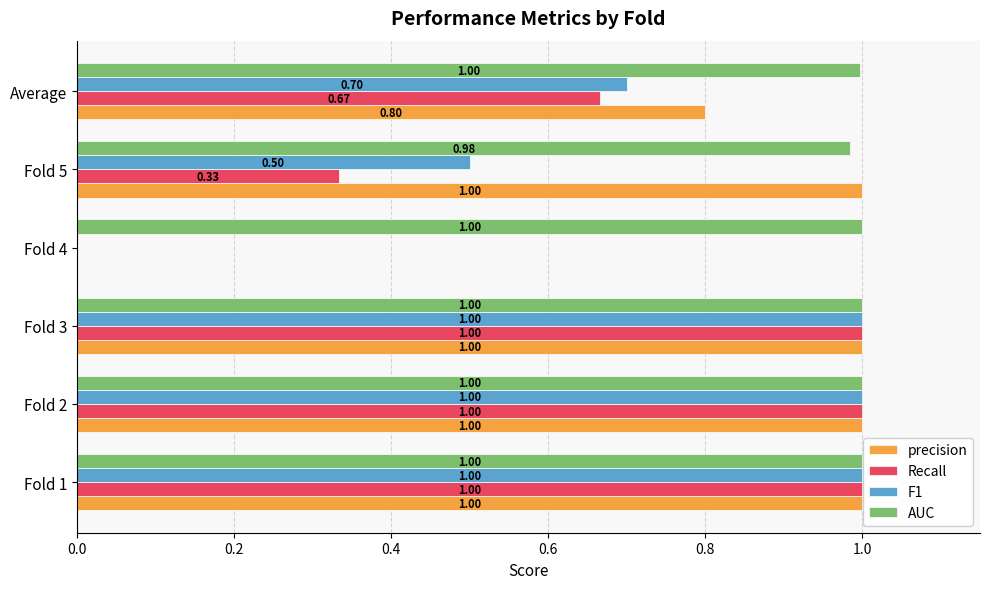

What is the sum of the AUC values at Fold 4 and Fold 3?

2.0